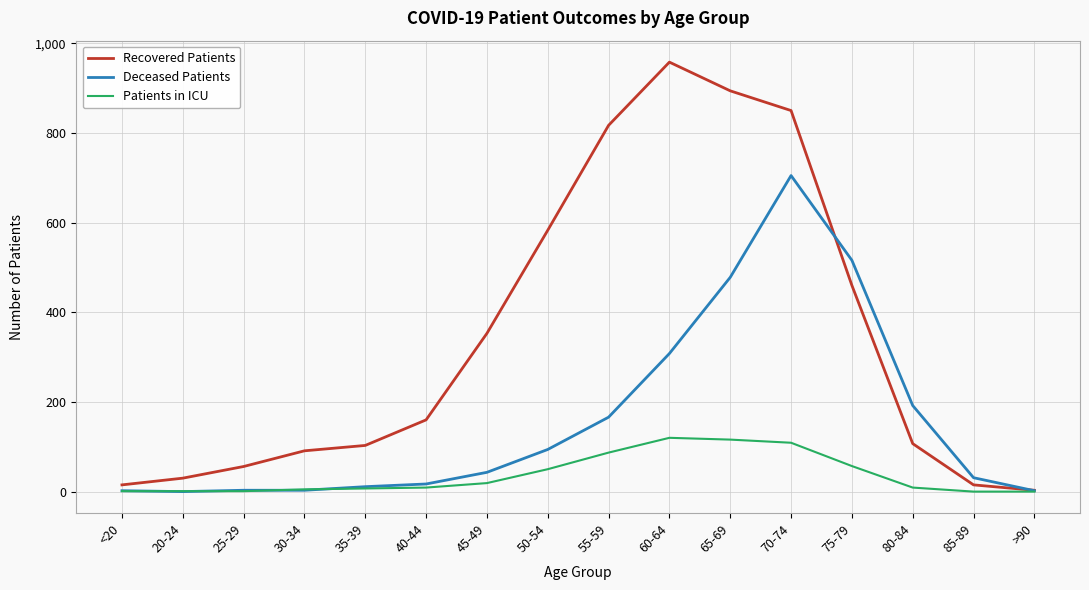

True or false: Patients in ICU has a value of -65 at 85-89.

False